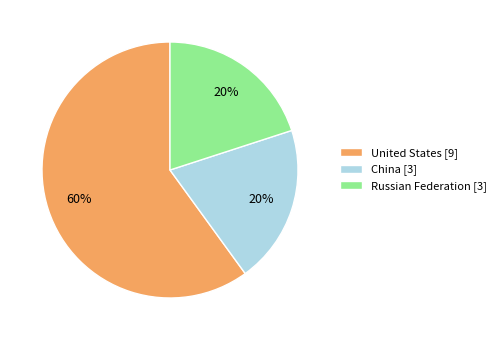

Is it true that China is 33% of the pie?

False